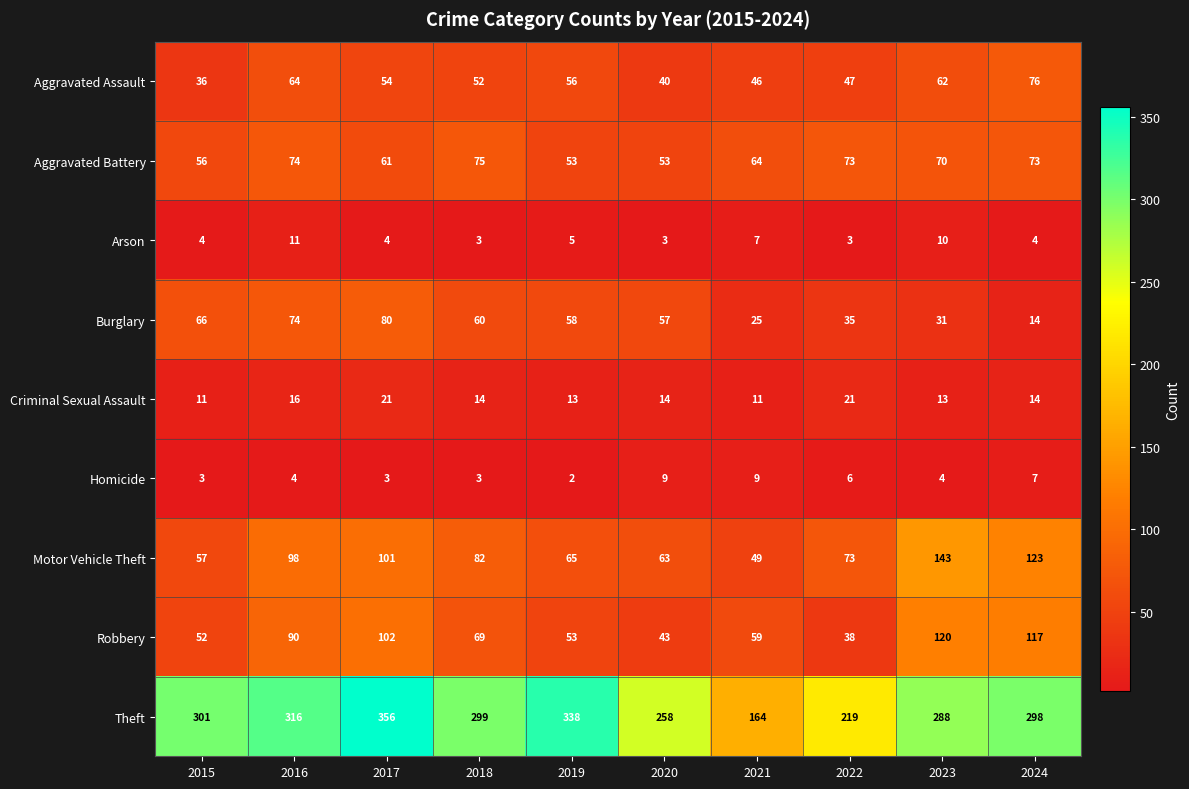

At how many categories does at least one series exceed 18?

10